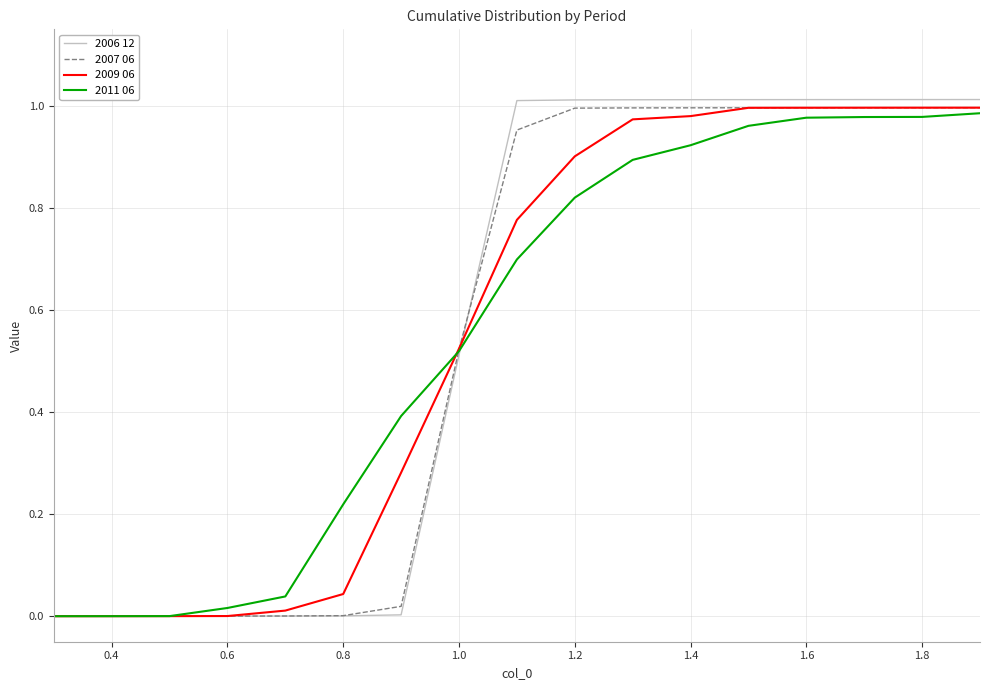

Which series has the widest spread of values?

2006 12